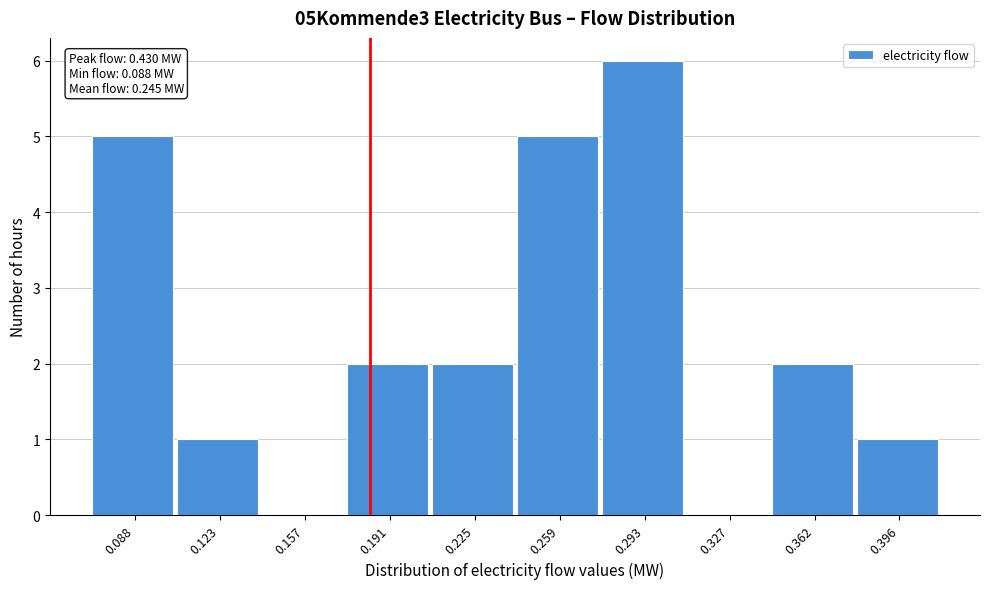

Reading left to right, what are all the values shown in this chart?

0.088=5	0.123=1	0.157=0	0.191=2	0.225=2	0.259=5	0.293=6	0.327=0	0.362=2	0.396=1